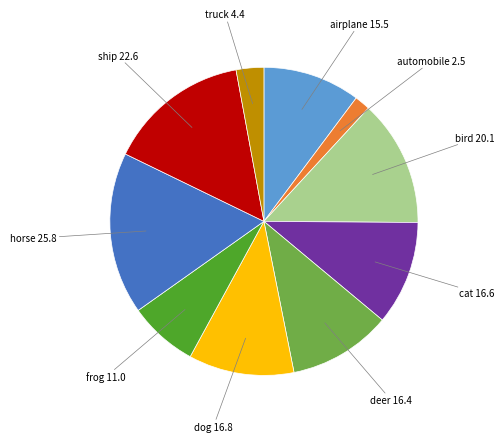

Which has a higher value, truck or cat?

cat